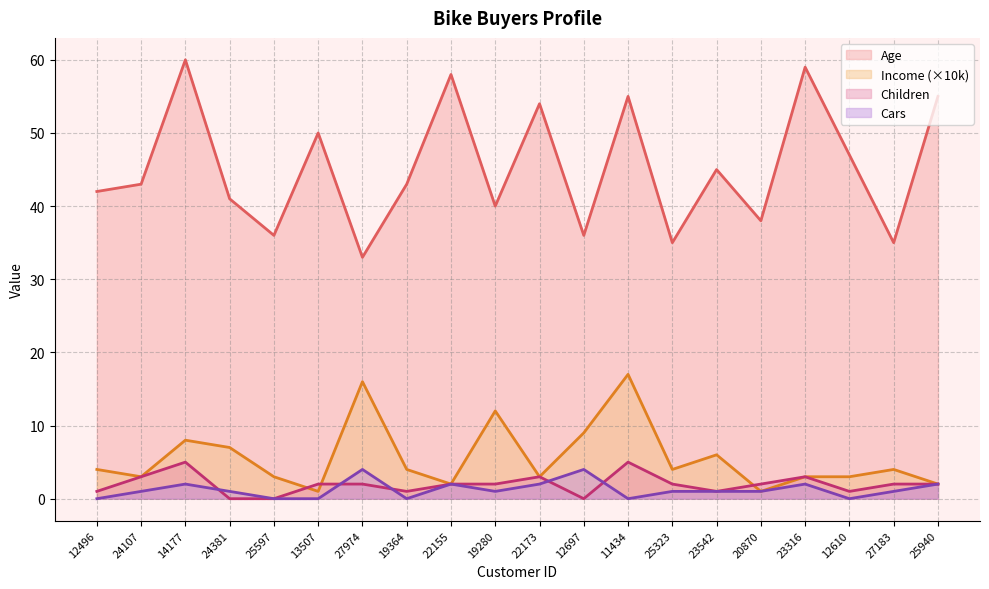

Where is Cars nearest to the value 2?

14177